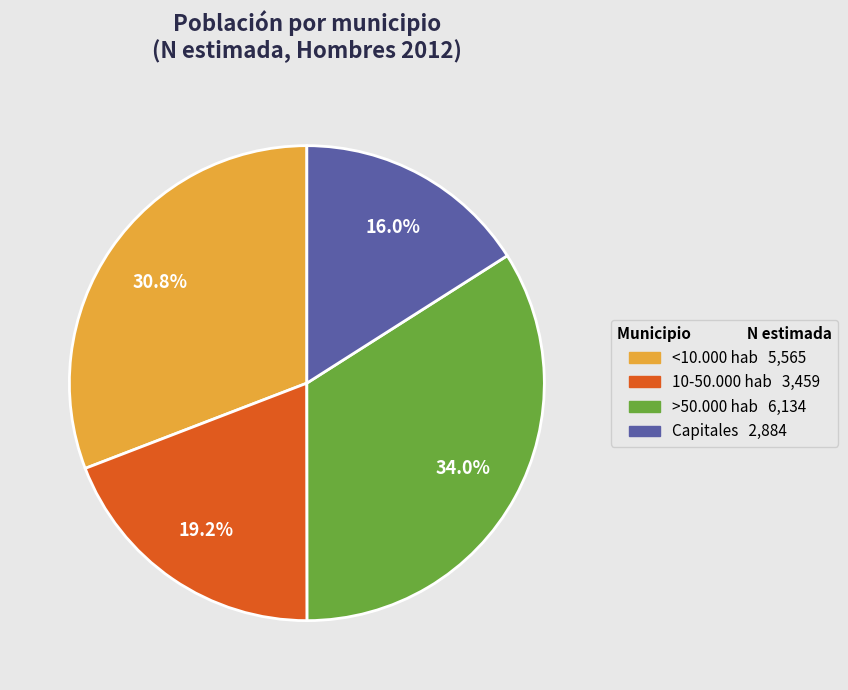

What percentage is the <10.000 hab slice, to the nearest percent?

31%